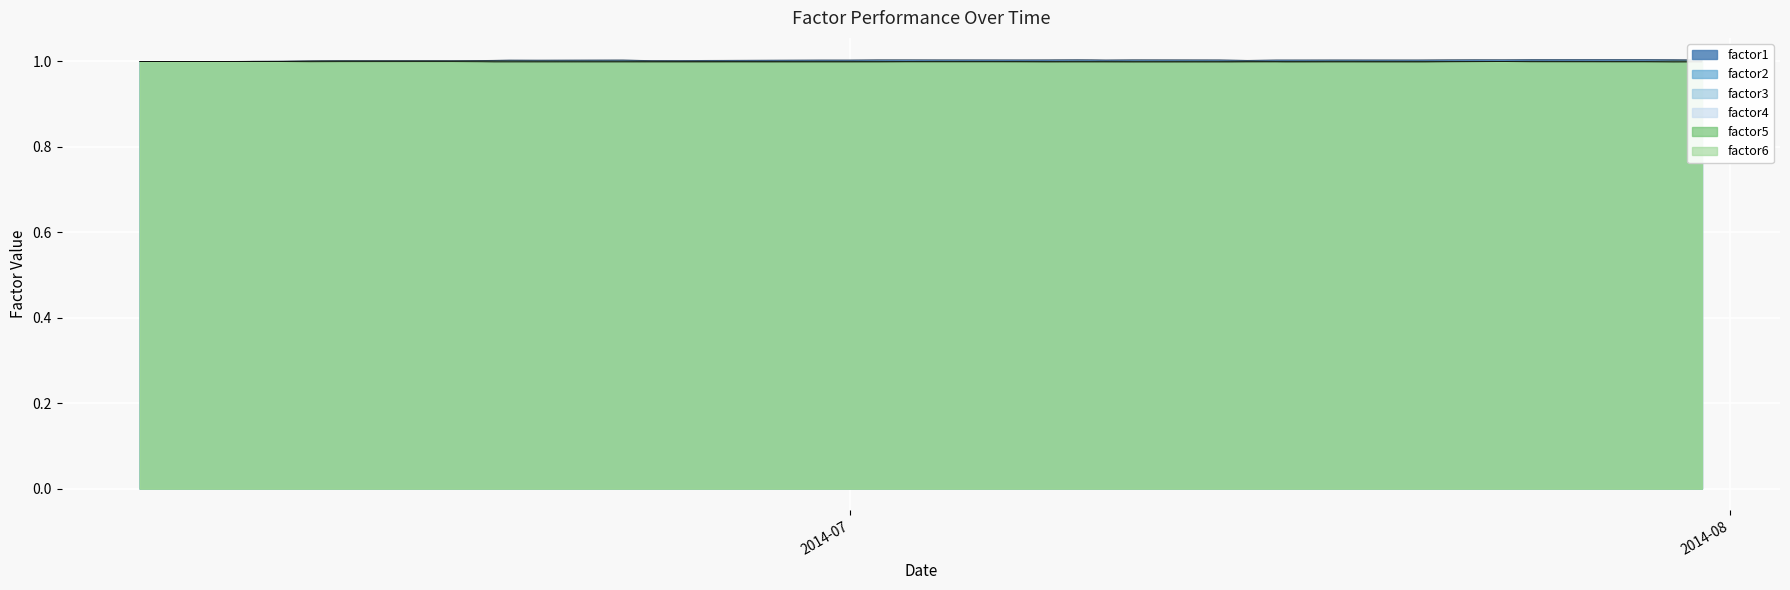

How many intersections are there between factor6 and factor5?

1